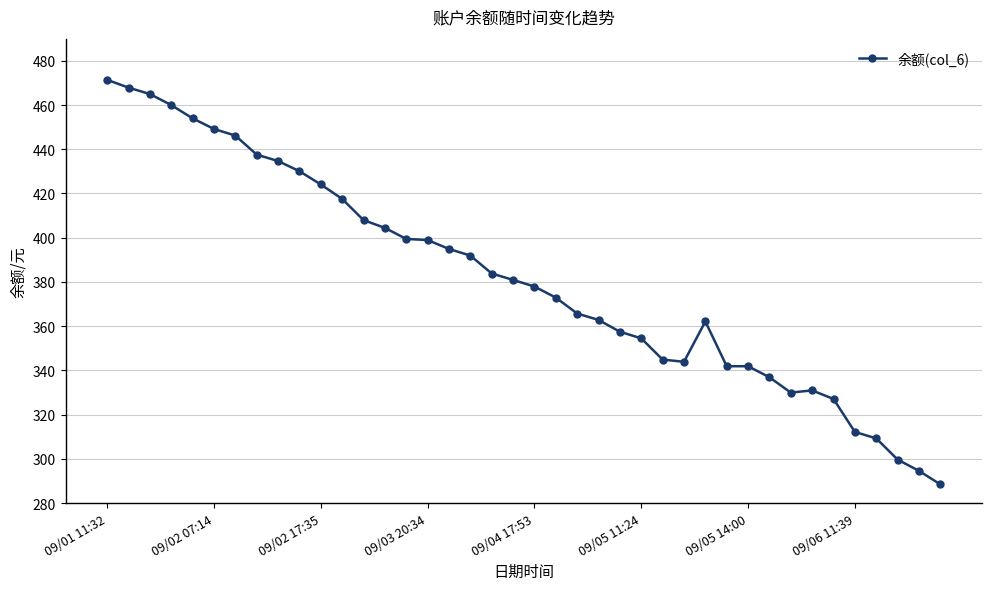

What is the sum of all values?

15274.1